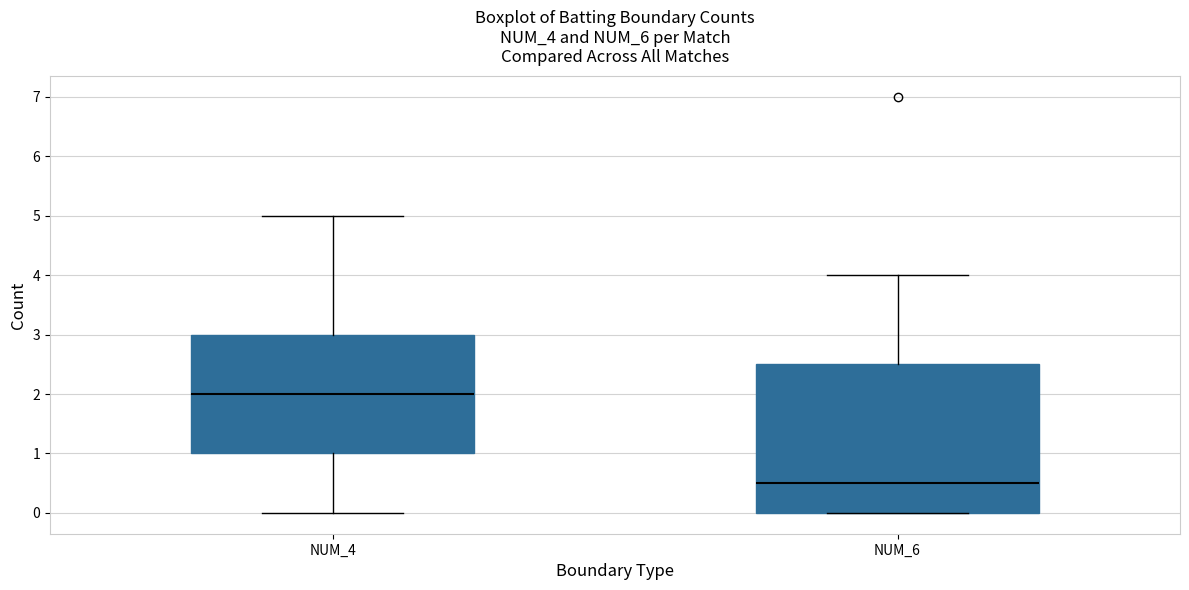

Which box's median line is the highest?

NUM_4